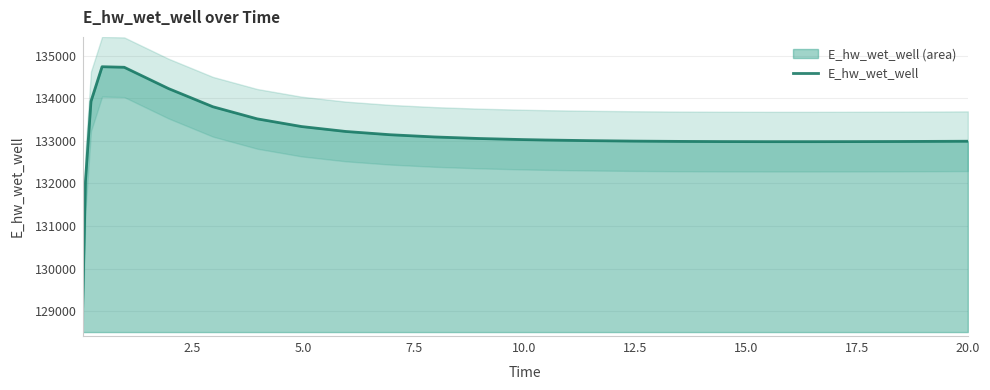

How many interior local valleys (lower than both neighbors) does the data have?

1